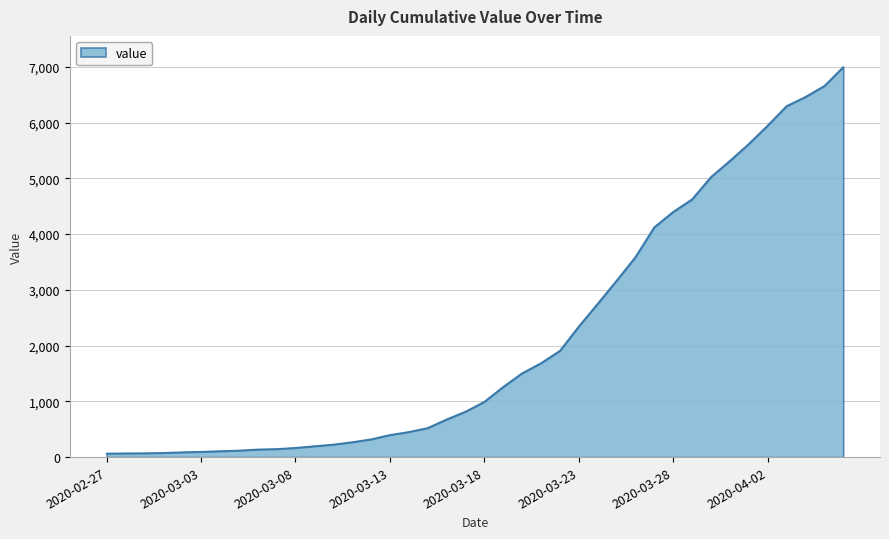

What is the greatest value displayed?

6994